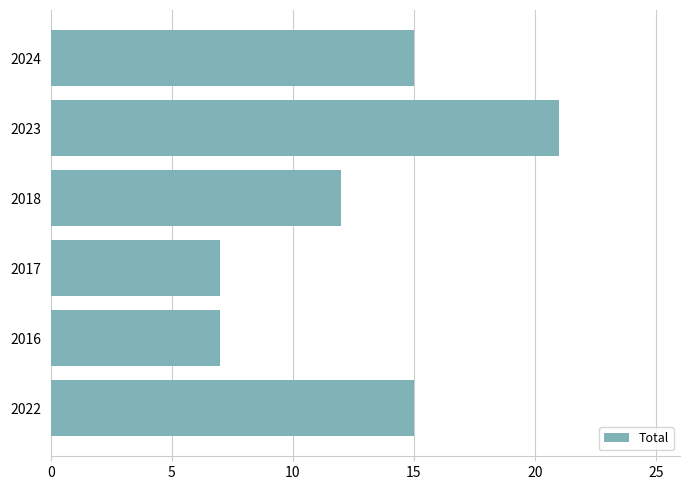

What is the minimum value shown in the chart?

7